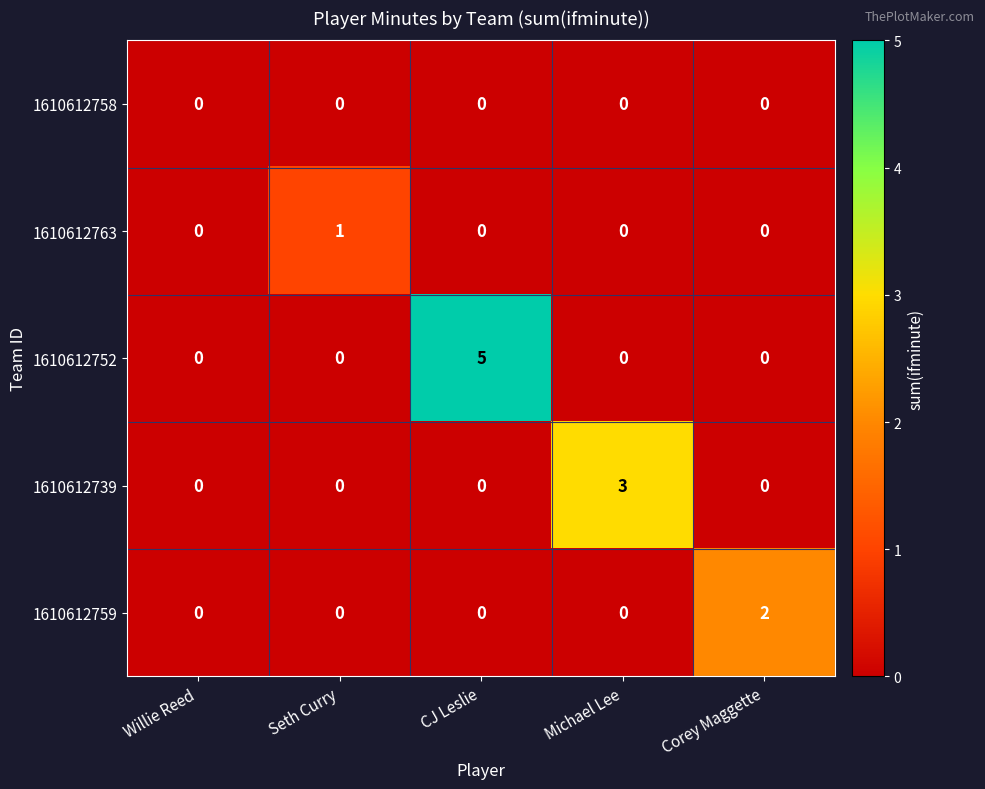

Which series changed the most between Willie Reed and Seth Curry?

1610612763